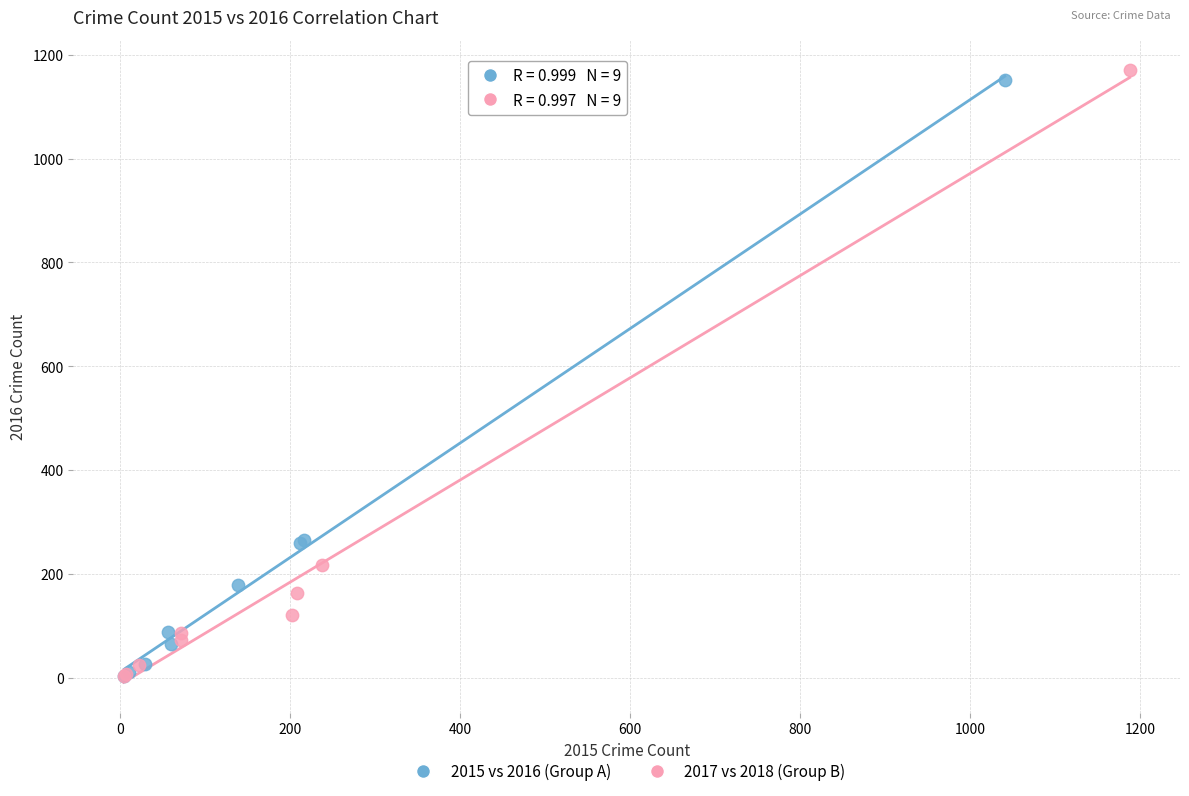

Which series has the largest Y range (max minus min)?

2017 vs 2018 (Group B)